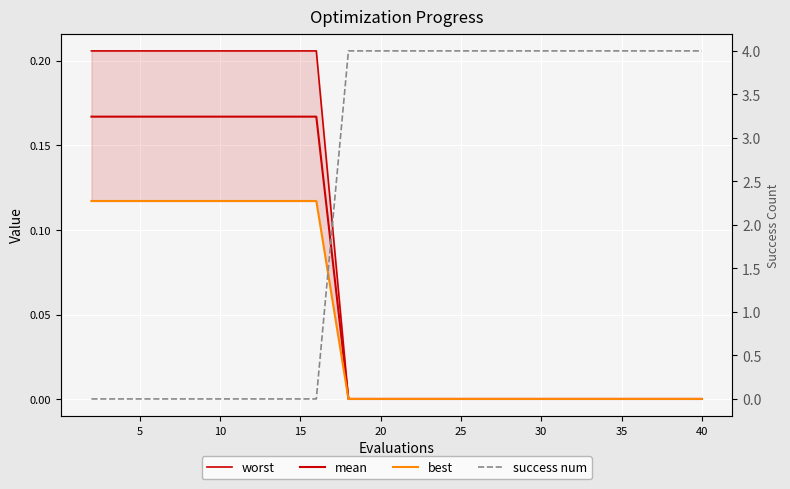

What is the sum of all best values?

0.9